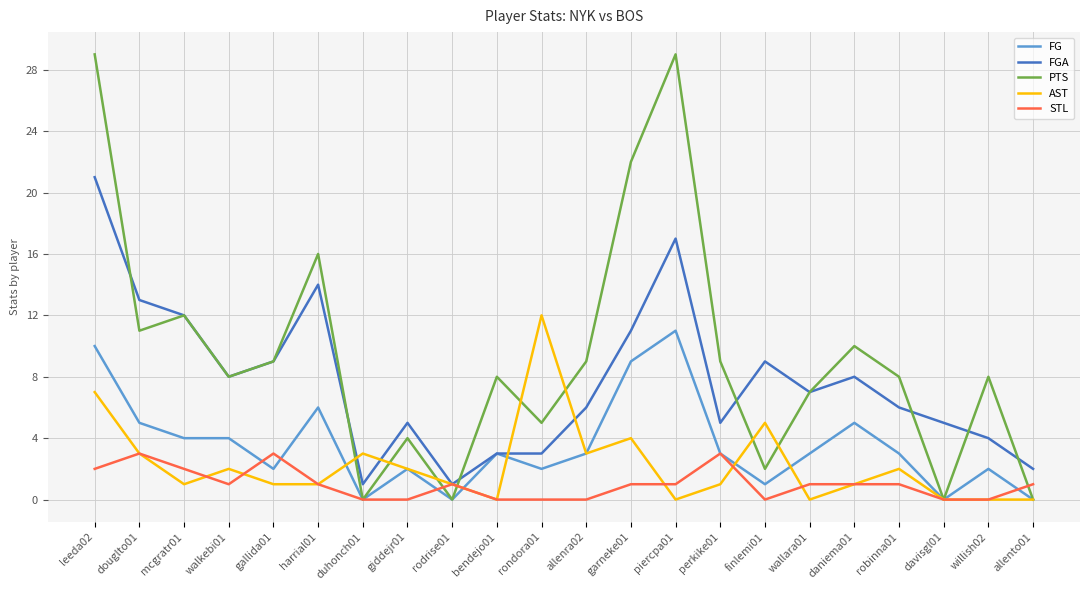

List the series in order of their peak value, highest first.

PTS, FGA, AST, FG, STL